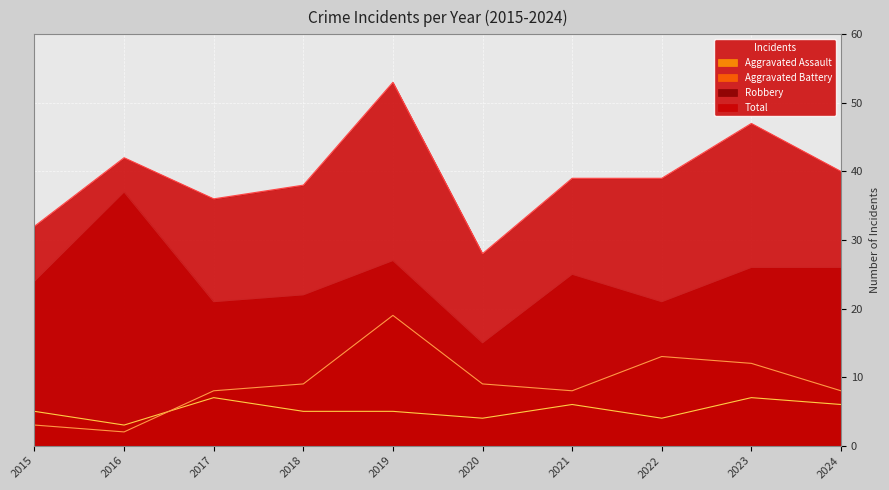

Is the value of Aggravated Assault at 2015 greater than the value of Robbery at 2024?

No